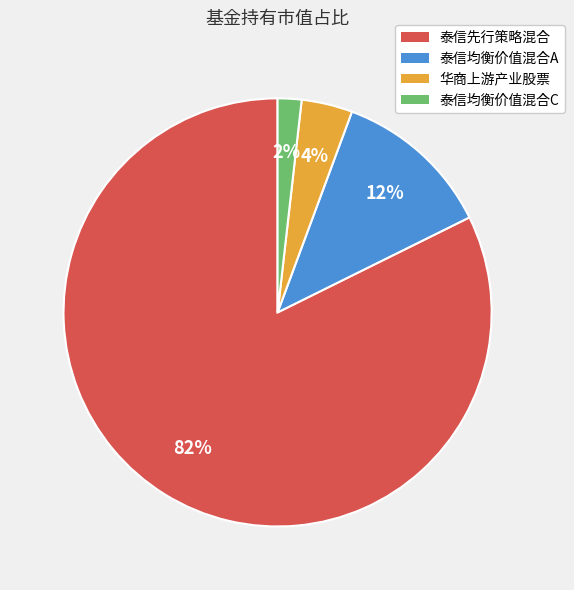

What percentage is the 泰信均衡价值混合A slice, to the nearest percent?

12%